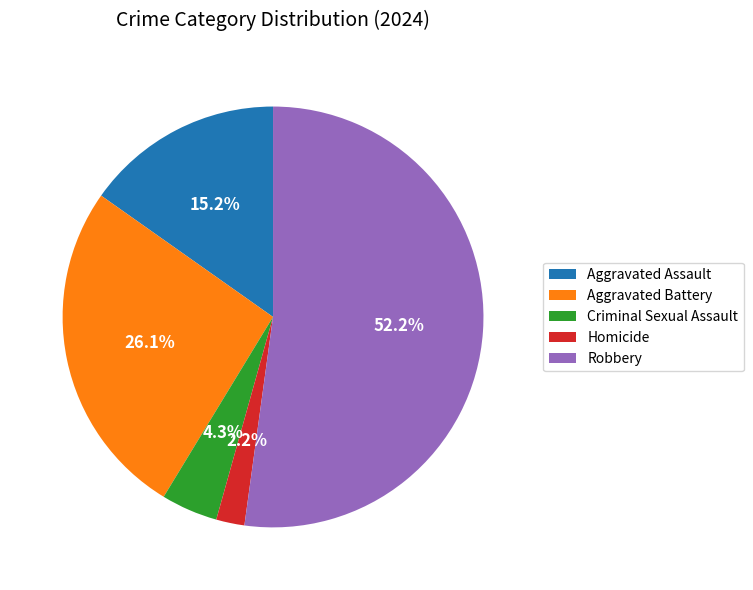

Is the sum of Criminal Sexual Assault and Aggravated Assault greater than half?

No